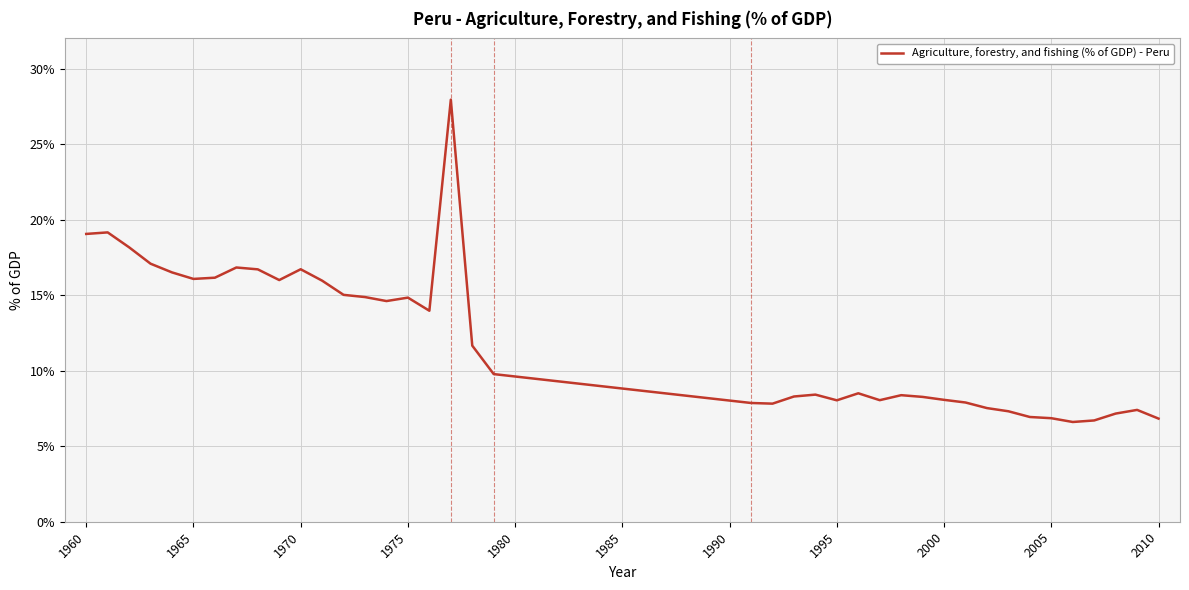

What is the maximum value shown in the chart?

27.9